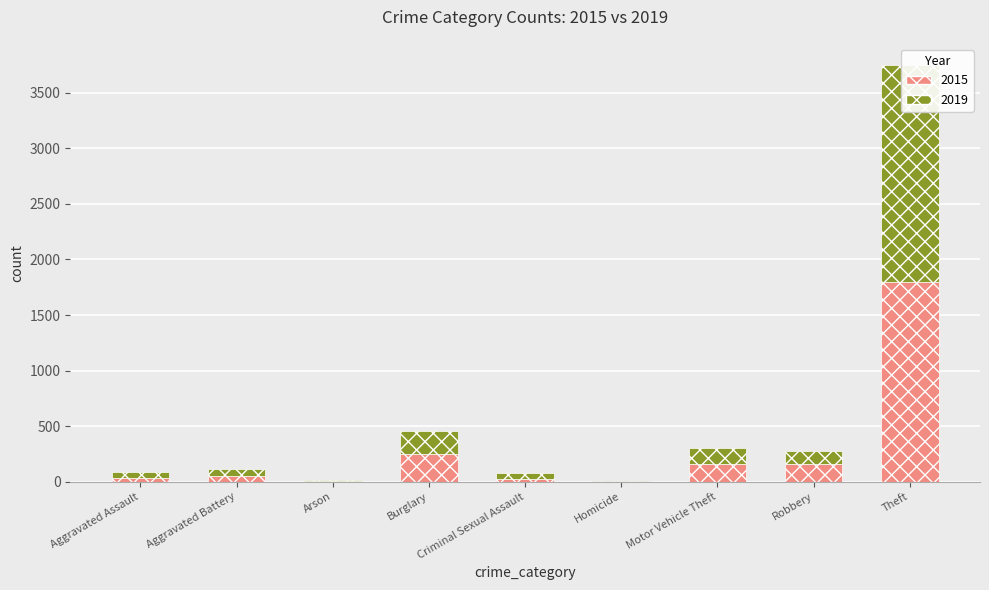

What position from the left is Aggravated Battery?

2